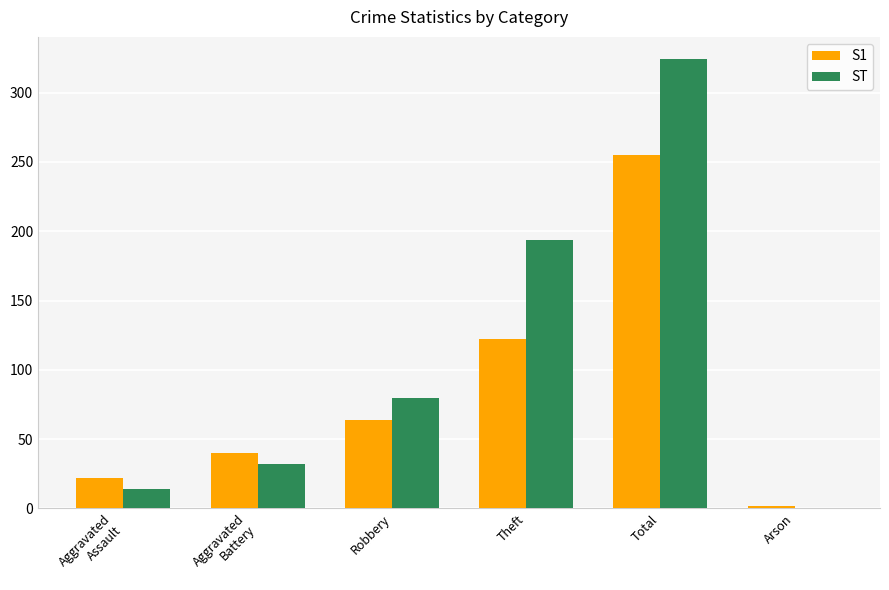

Between Aggravated
Battery and Arson, which series saw the biggest shift?

S1